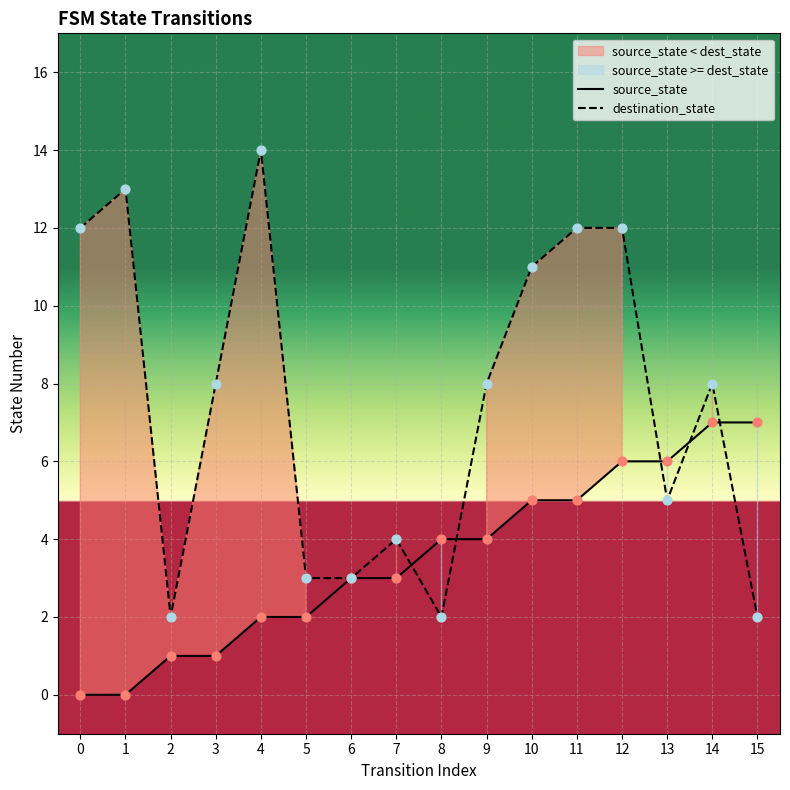

Is the value of destination_state at 1 greater than the value of source_state at 15?

Yes